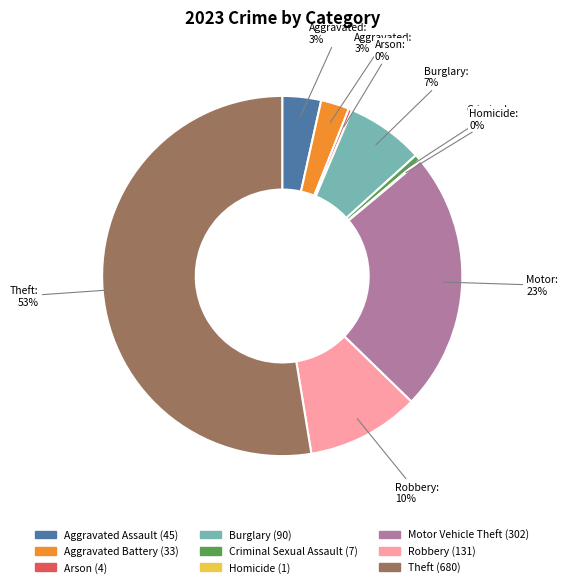

Is there any slice that represents more than half of the pie?

Yes